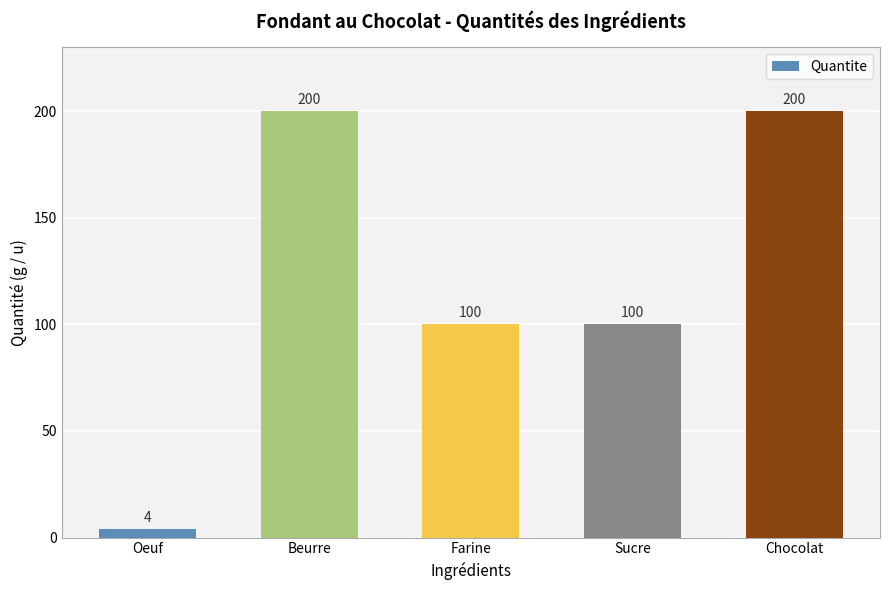

Where does the data first go above 100?

Beurre